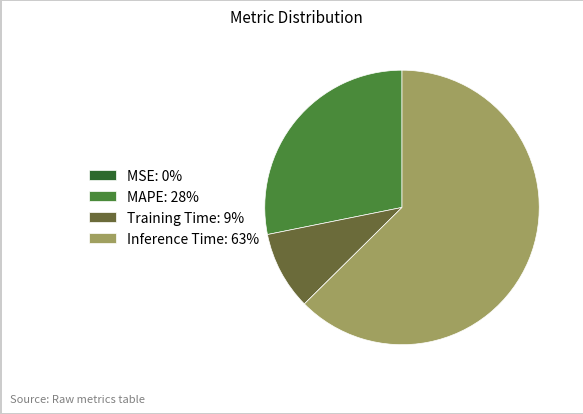

Which has a higher value, Training Time: 9% or Inference Time: 63%?

Inference Time: 63%